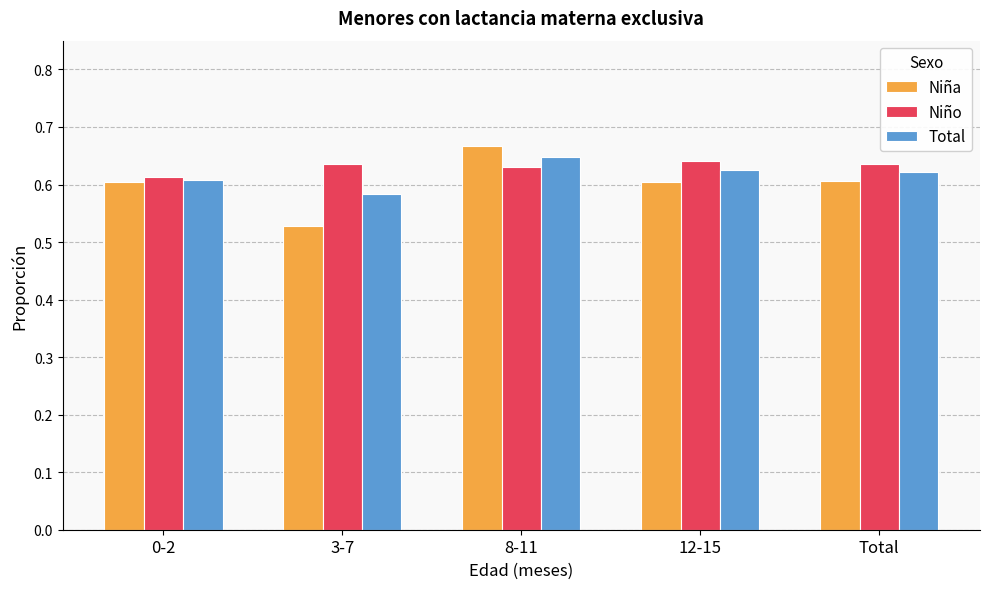

What is the total value across all series at 3-7?

1.7